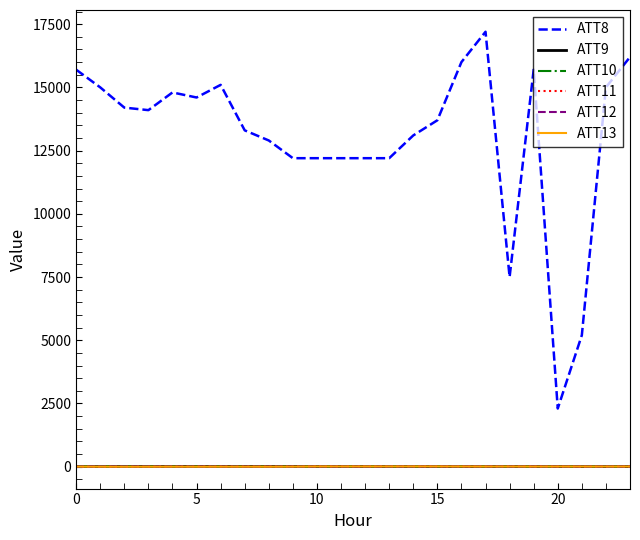

Which series has the largest total across all categories?

ATT8